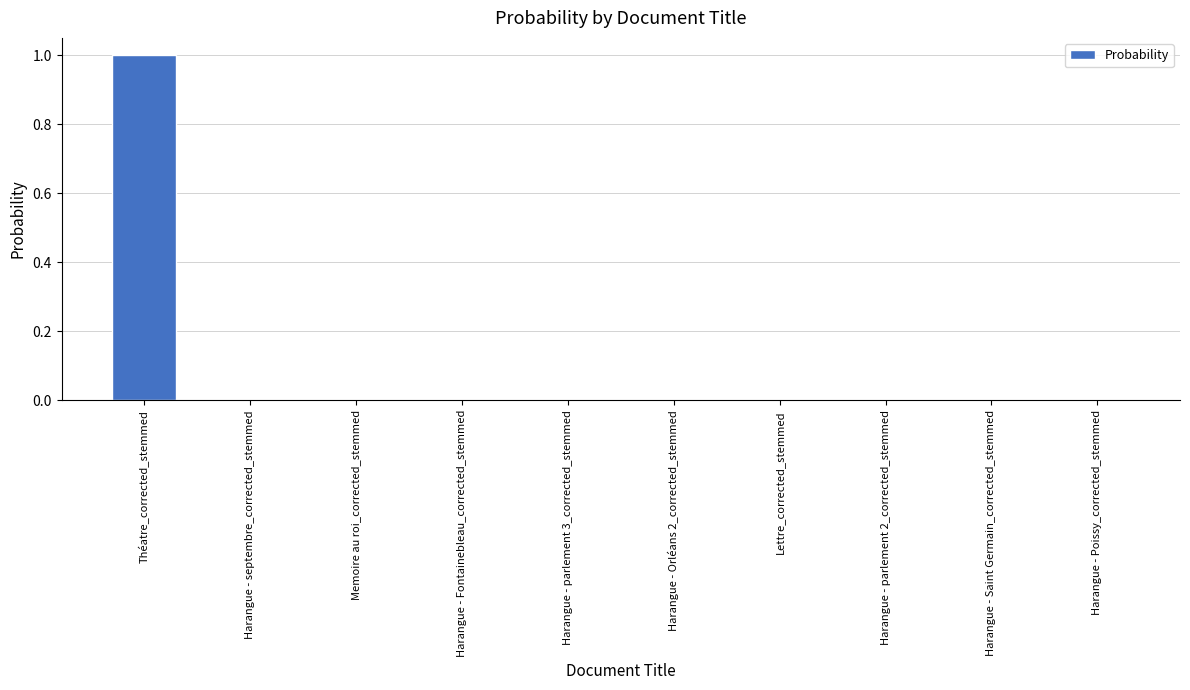

How many series are shown in this chart?

1